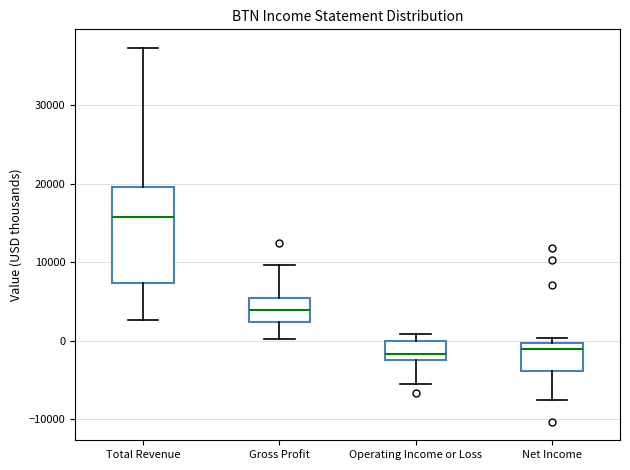

Comparing the boxes themselves (not the whiskers), which one is the tallest?

Total Revenue